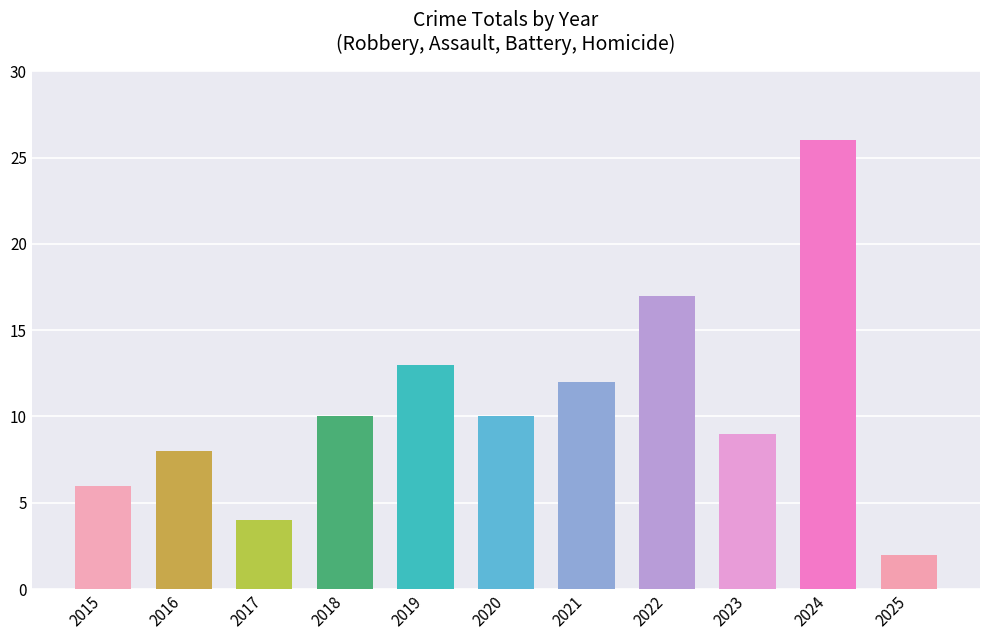

The chart shows a value of 10 at 2020. True or false?

True